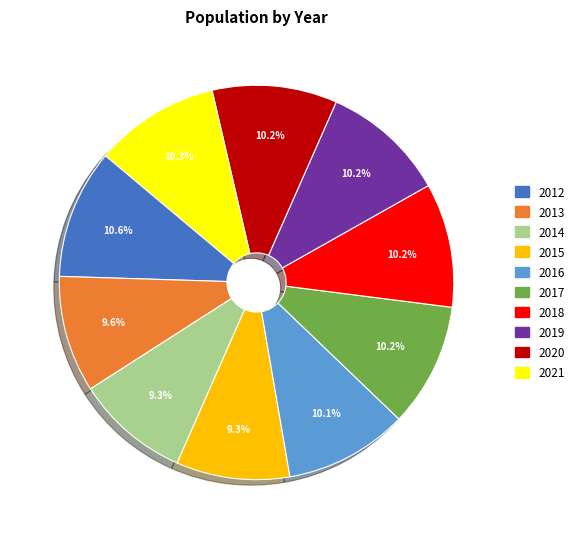

Approximately how many times larger is the value at 2017 compared to 2019?

1.0